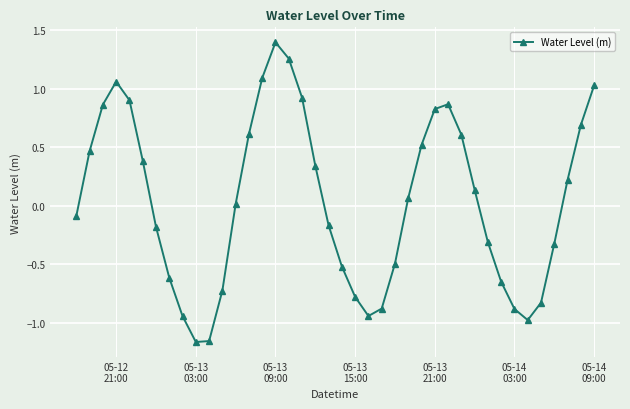

How many points are lower than both their immediate neighbors (excluding endpoints)?

3